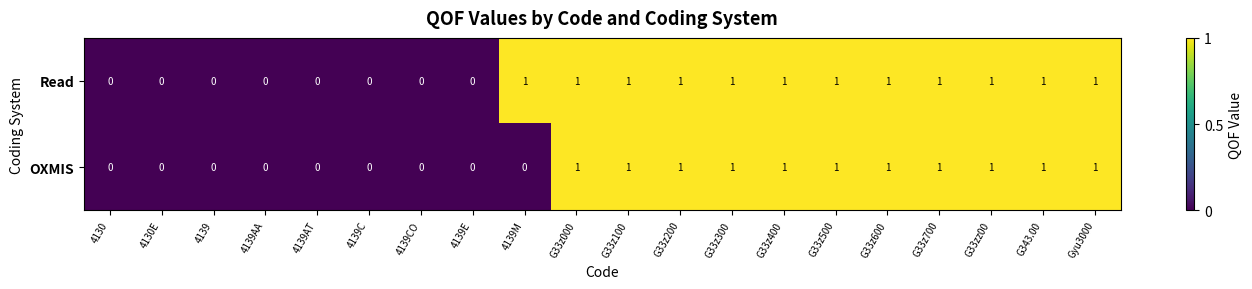

What is the total value across all series at G33z100?

2